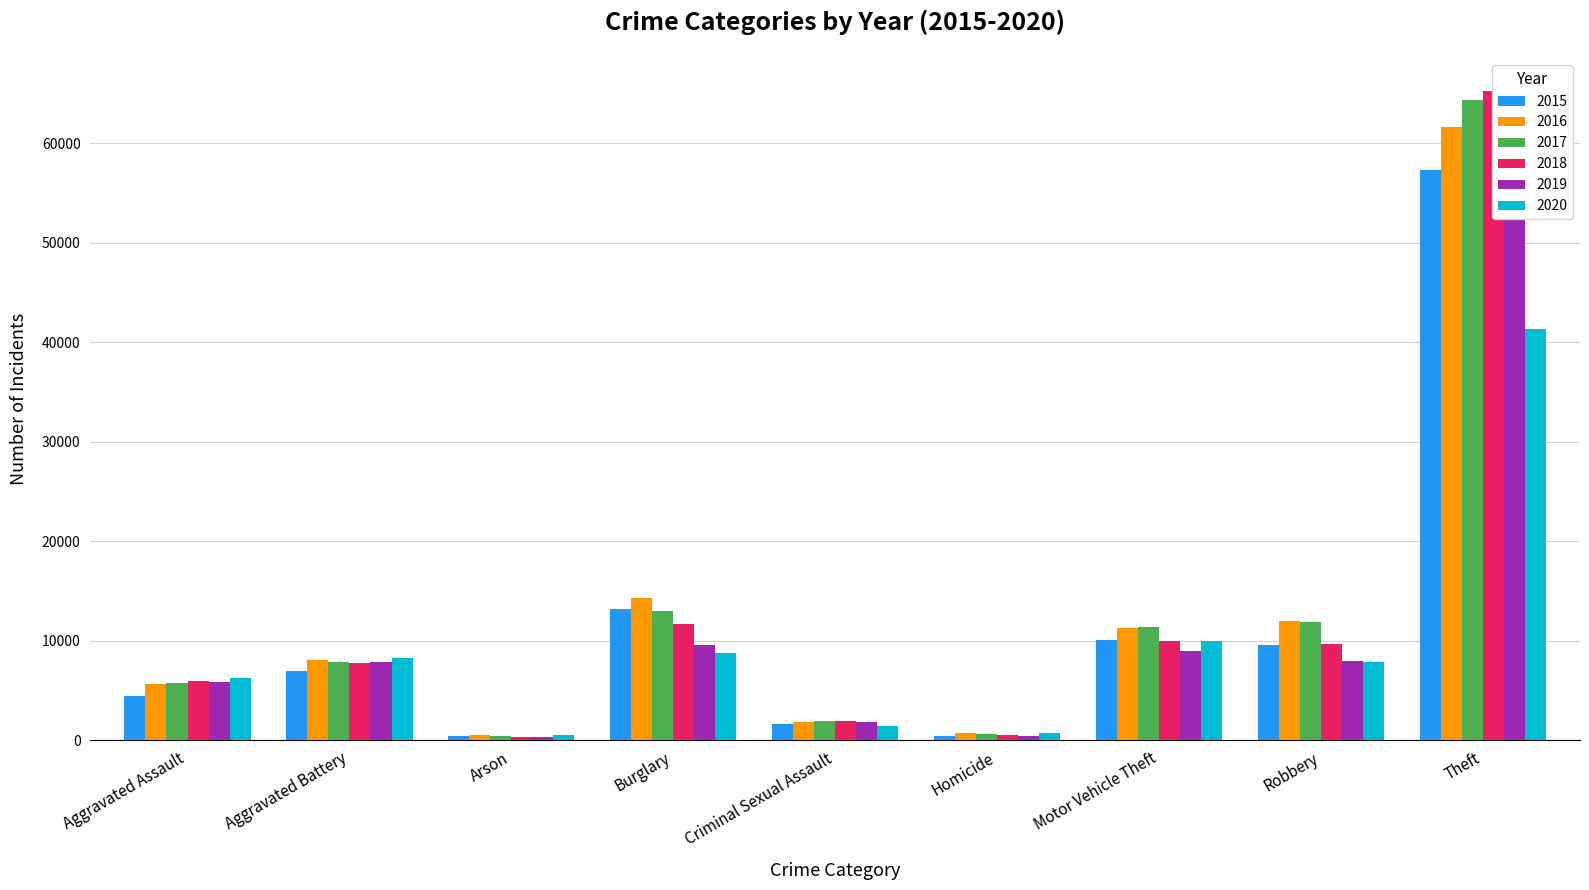

At which label is 2018 closest to 32827?

Burglary